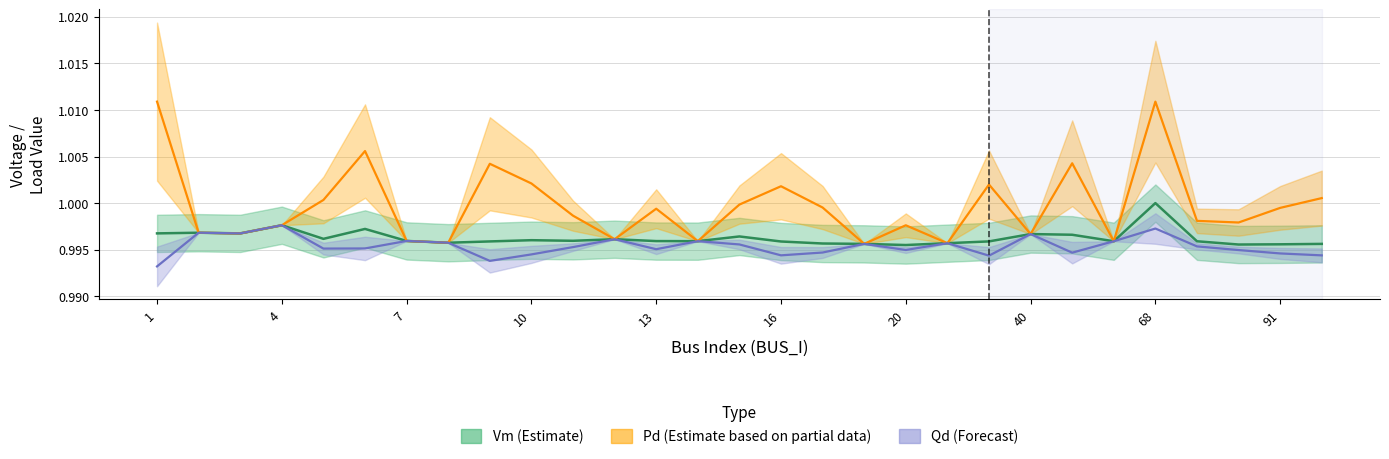

True or false: Pd and Vm intersect in this chart.

False